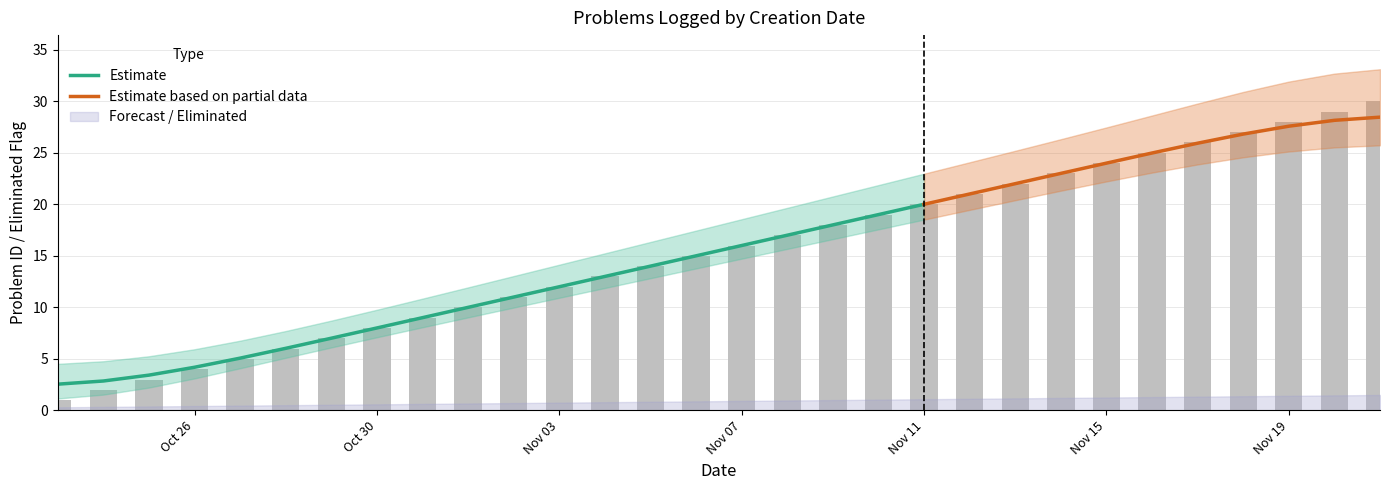

List the labels in order of value, smallest first.

2018-10-23, 2018-10-24, 2018-10-25, 2018-10-26, 2018-10-27, 2018-10-28, 2018-10-29, 2018-10-30, 2018-10-31, 2018-11-01, 2018-11-02, 2018-11-03, 2018-11-04, 2018-11-05, 2018-11-06, 2018-11-07, 2018-11-08, 2018-11-09, 2018-11-10, 2018-11-11, 2018-11-12, 2018-11-13, 2018-11-14, 2018-11-15, 2018-11-16, 2018-11-17, 2018-11-18, 2018-11-19, 2018-11-20, 2018-11-21